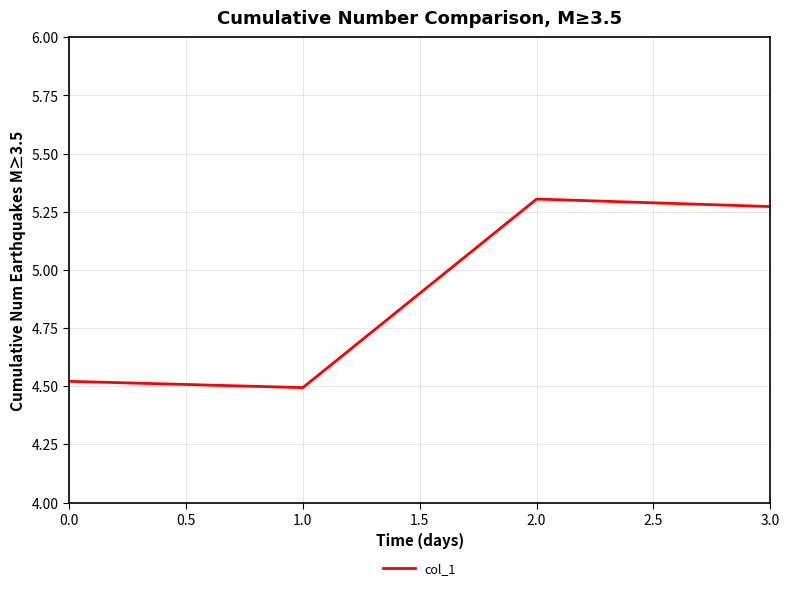

What position from the right is 1.0?

3